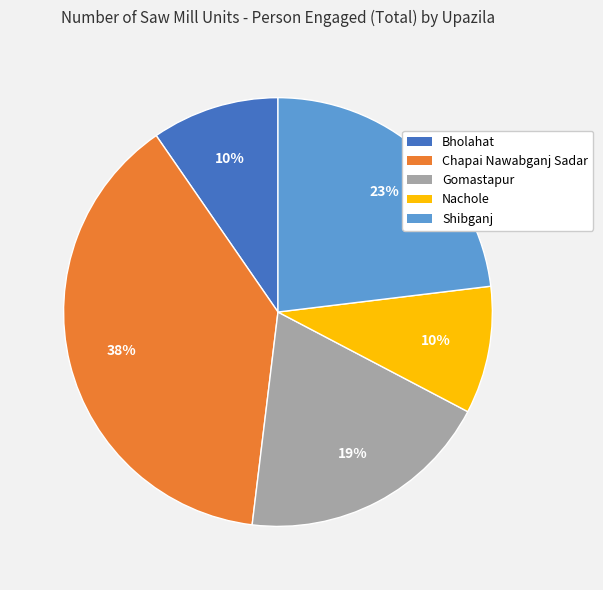

Combined, do Nachole and Chapai Nawabganj Sadar account for over 50%?

No